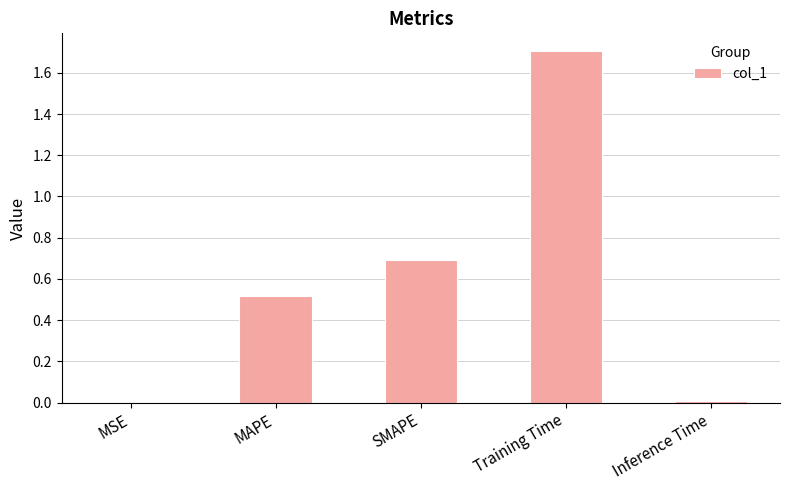

What is the greatest value displayed?

1.7